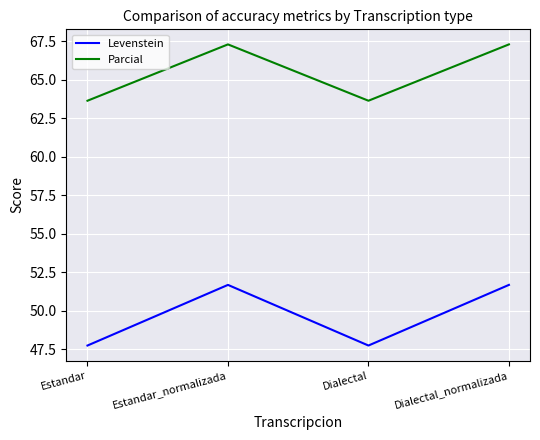

What is the maximum value shown in the chart?

67.3